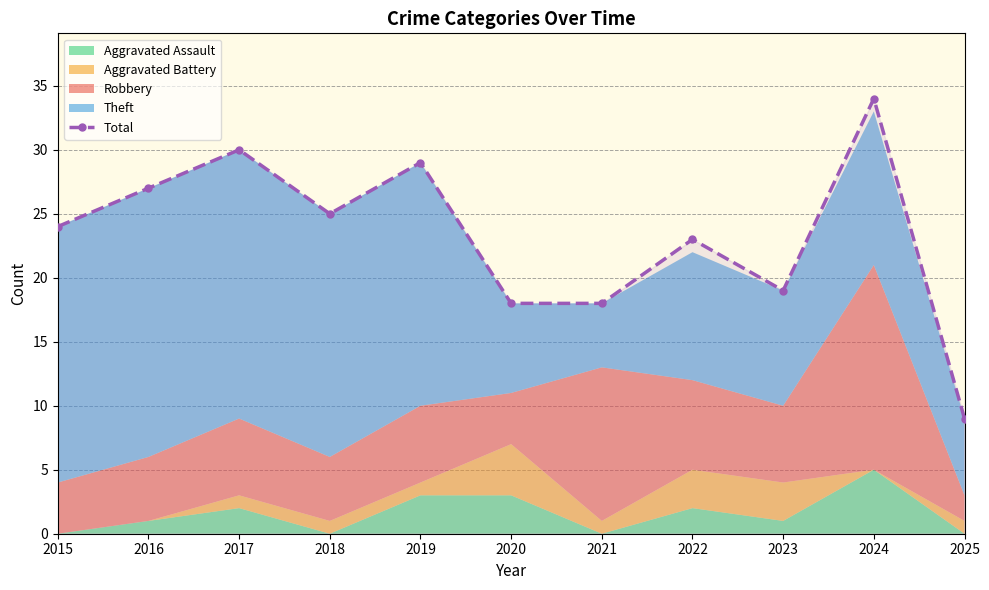

How many lines are shown in the chart?

1